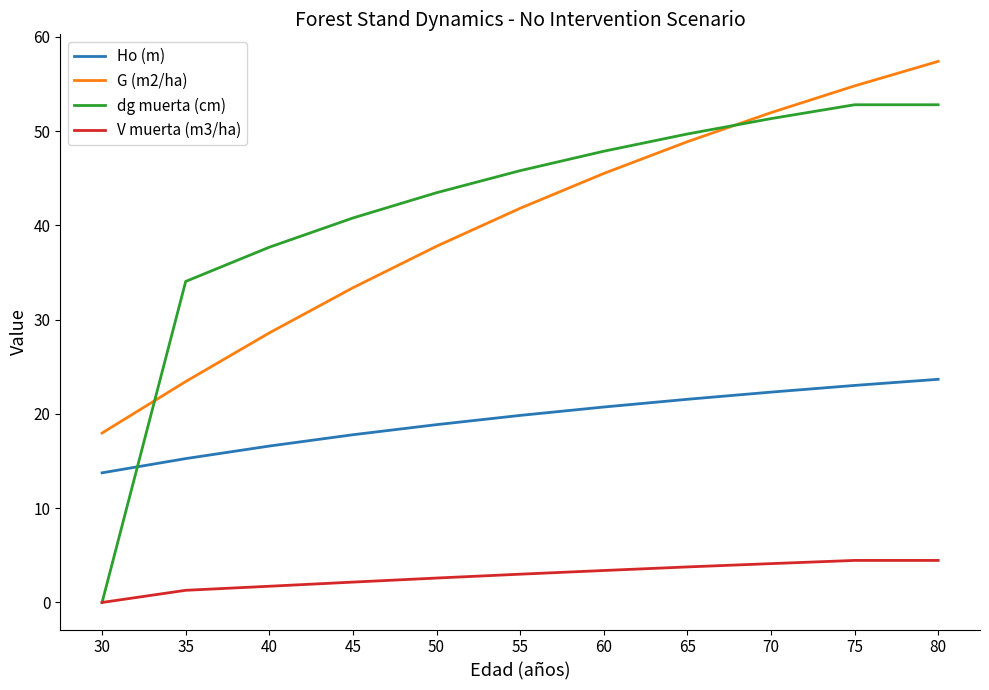

Is it true that Ho (m) equals 23.7 at 80?

True